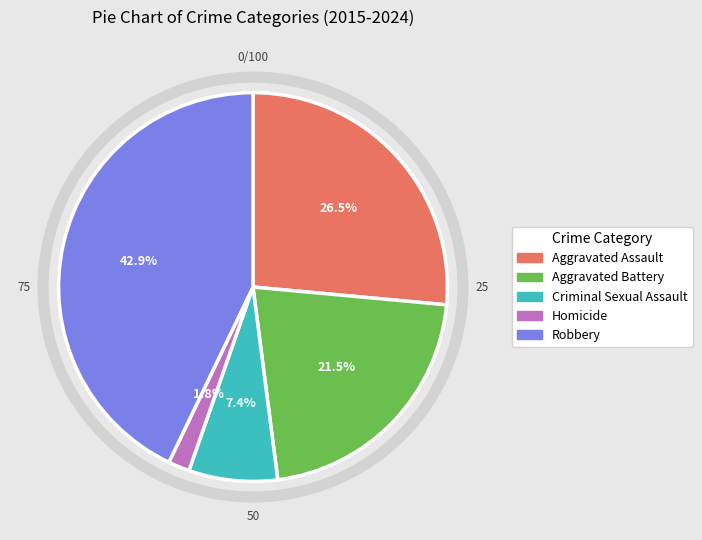

How many segments does this pie chart have?

5